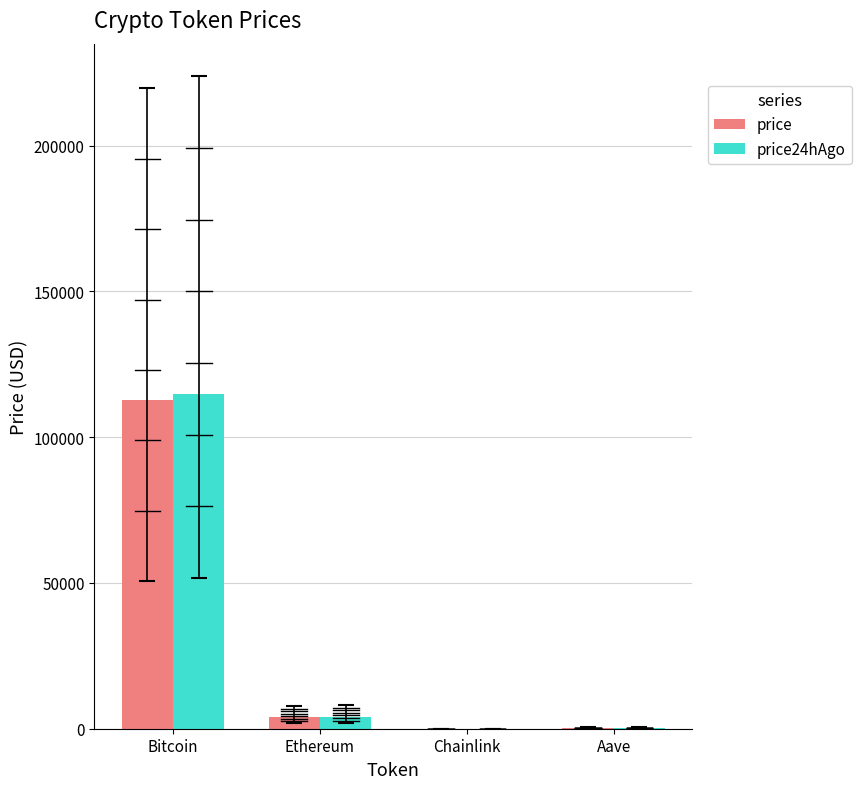

How many groups of bars are there?

4